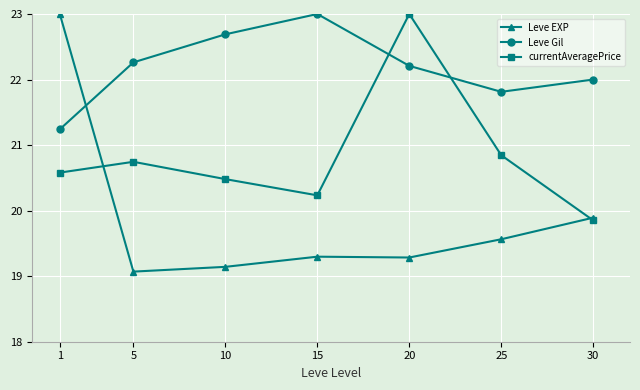

True or false: Leve Gil has a value of 9.9 at 20.

False